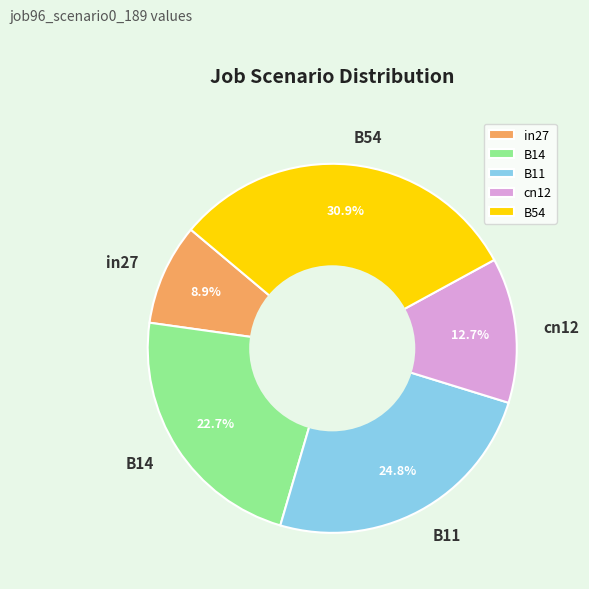

Which has a higher value, B54 or in27?

B54